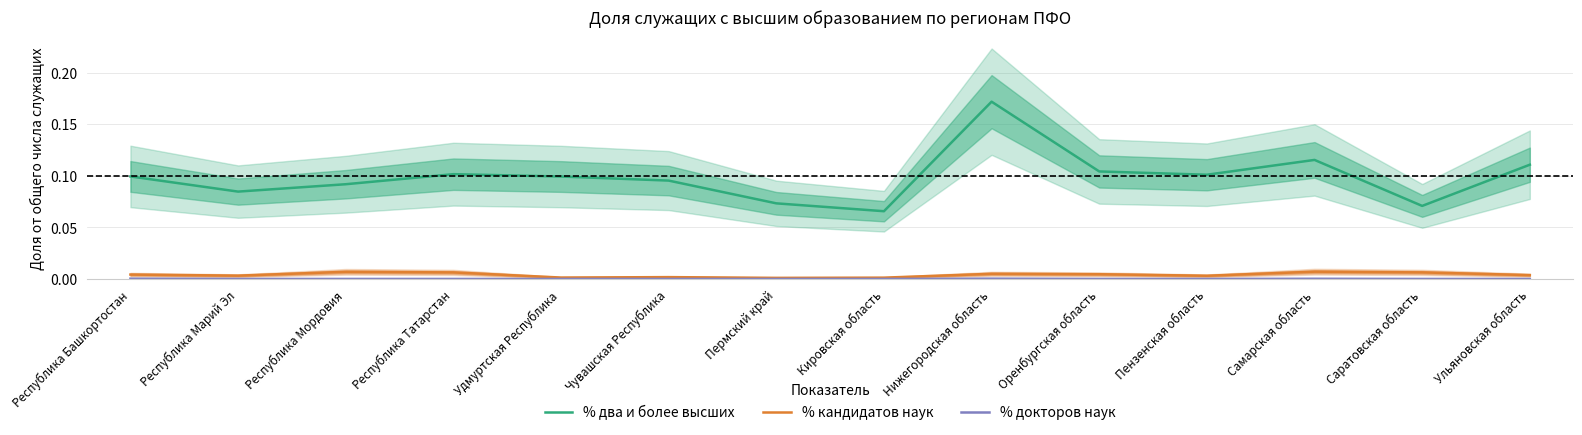

What is the average value of the % два и более высших series?

0.1